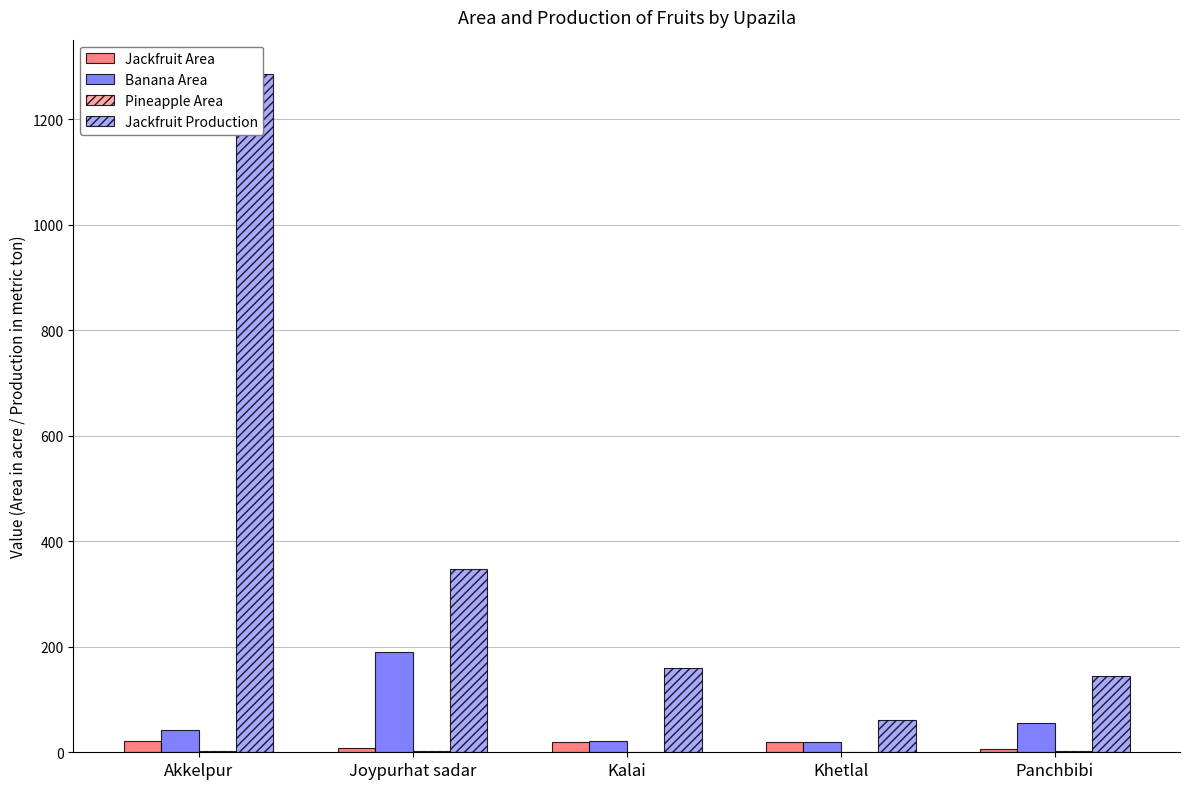

How many distinct data groups are displayed?

4